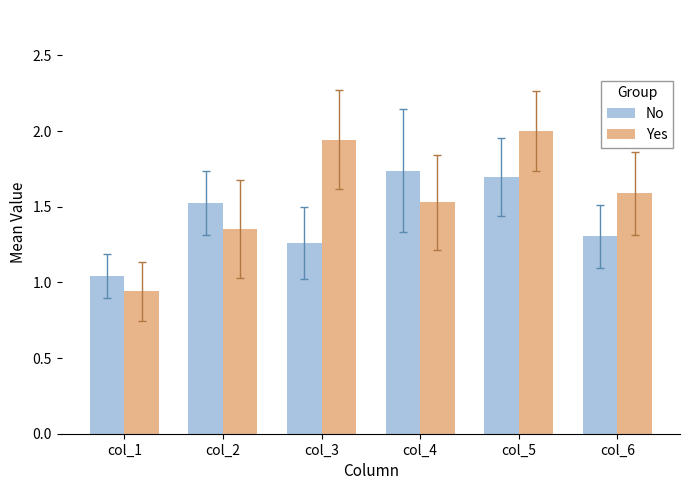

Where does the Yes series first go above 1?

col_2